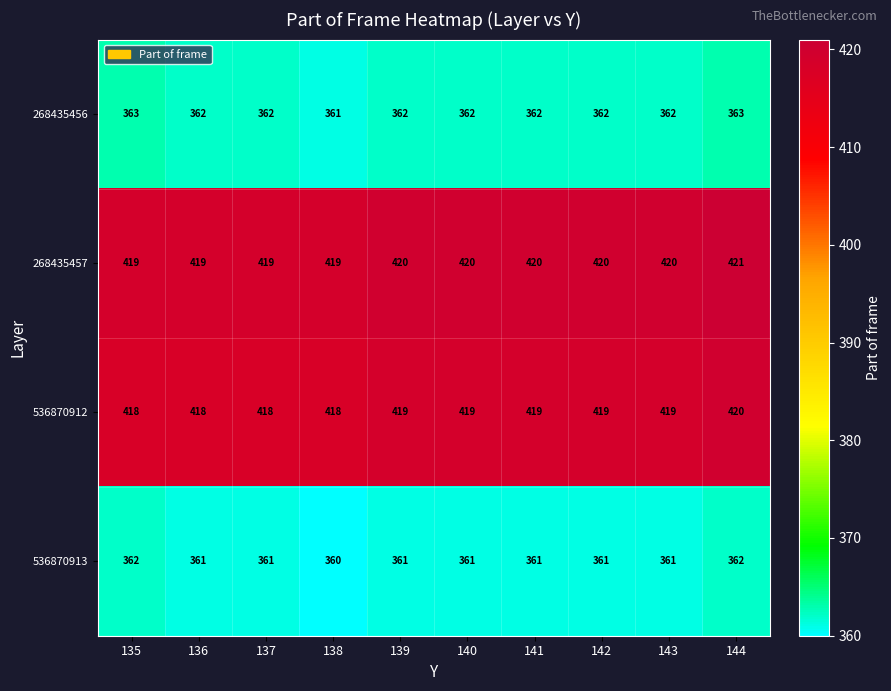

What is the spread (max minus min) of values at 140?

59